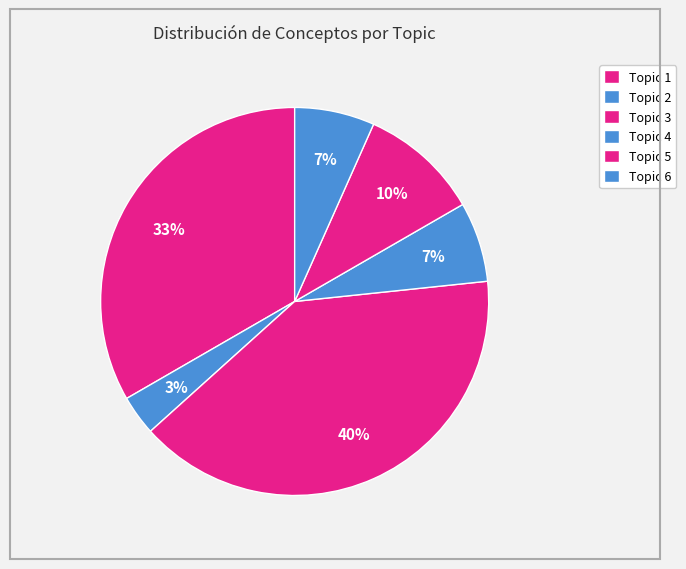

To the nearest percent, what is the difference between the largest and smallest slice percentages?

37%